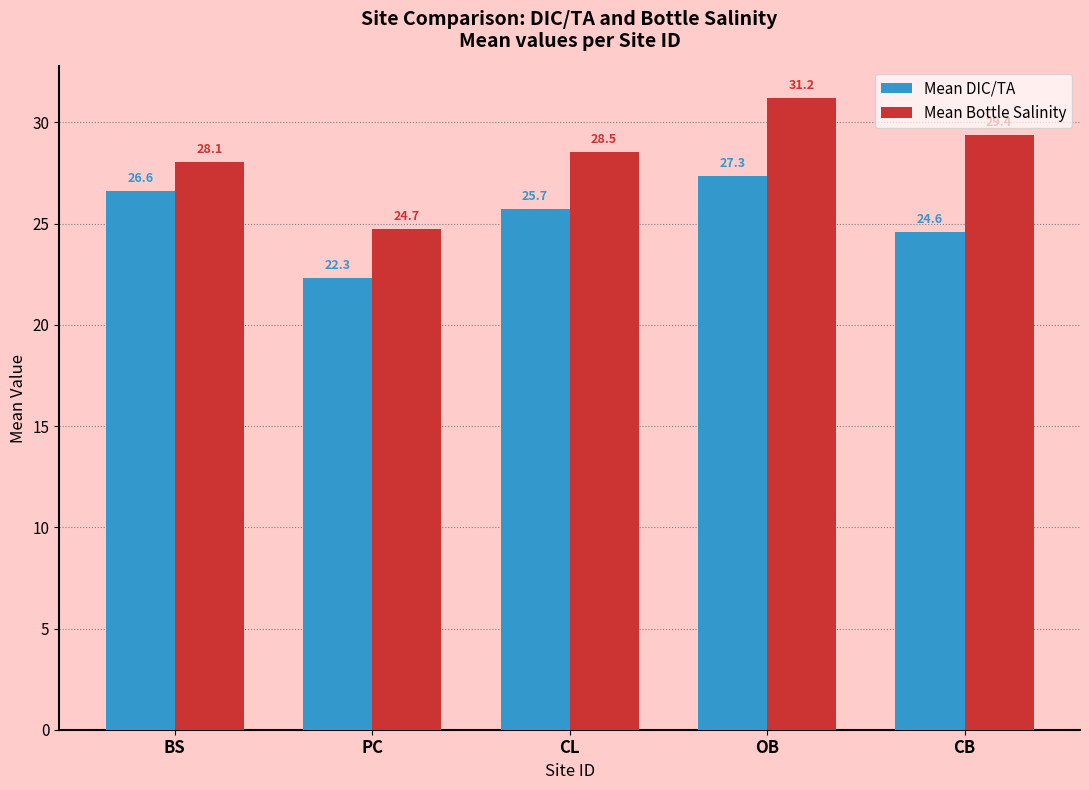

What position from the right is OB?

2